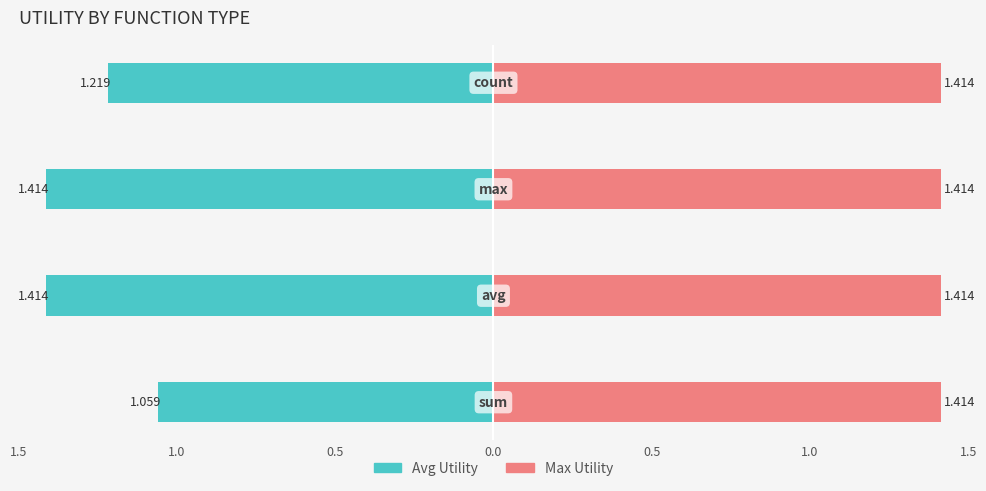

How many categories are shown in the chart?

4